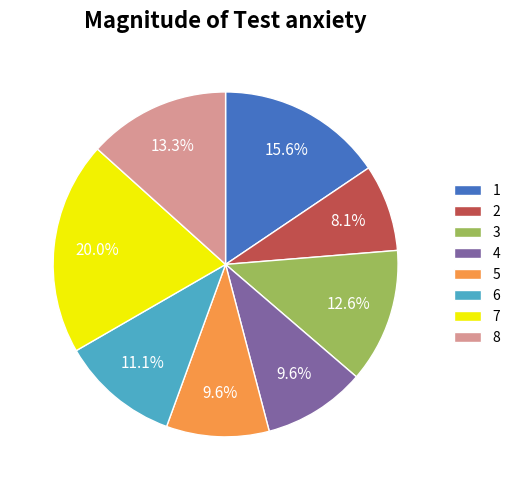

Does any single category account for the majority?

No